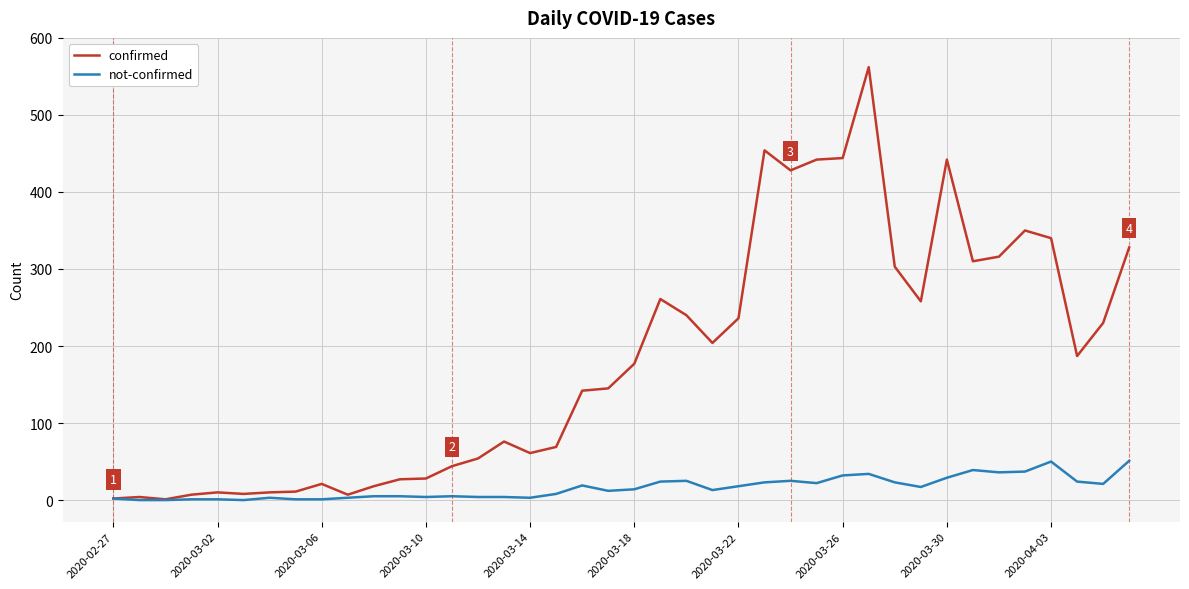

What is the maximum value for confirmed?

562